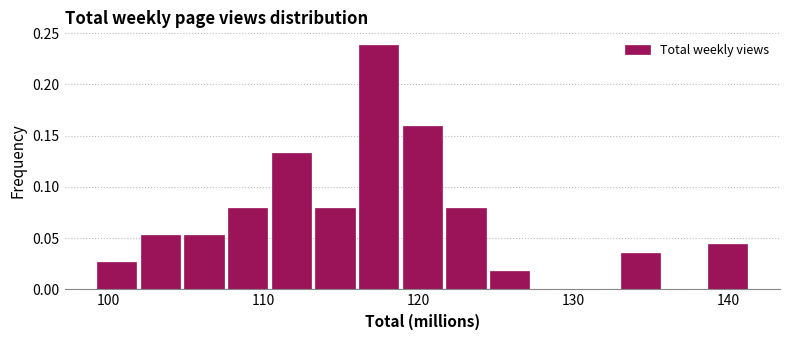

Read against the x-axis, roughly where is the centre of the tallest bar?

117